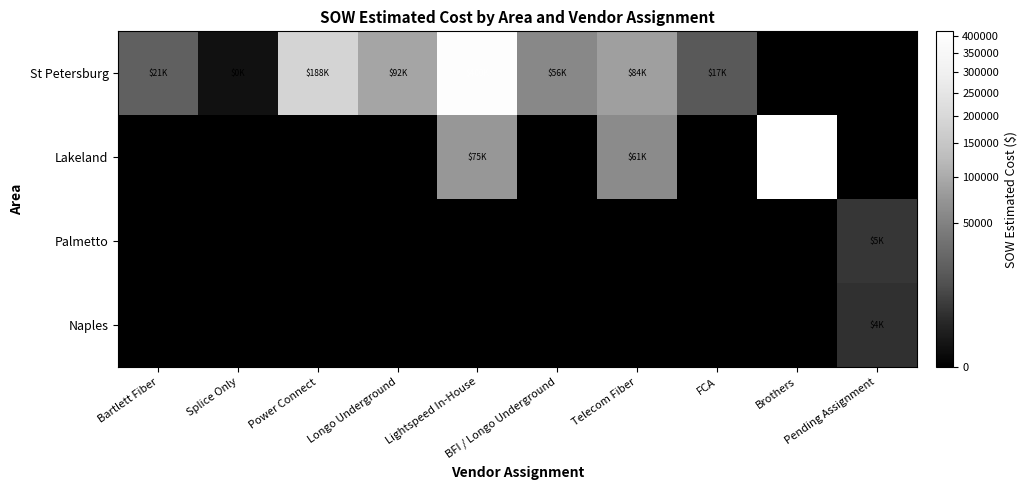

Which has a higher value, Bartlett Fiber or Brothers?

Bartlett Fiber